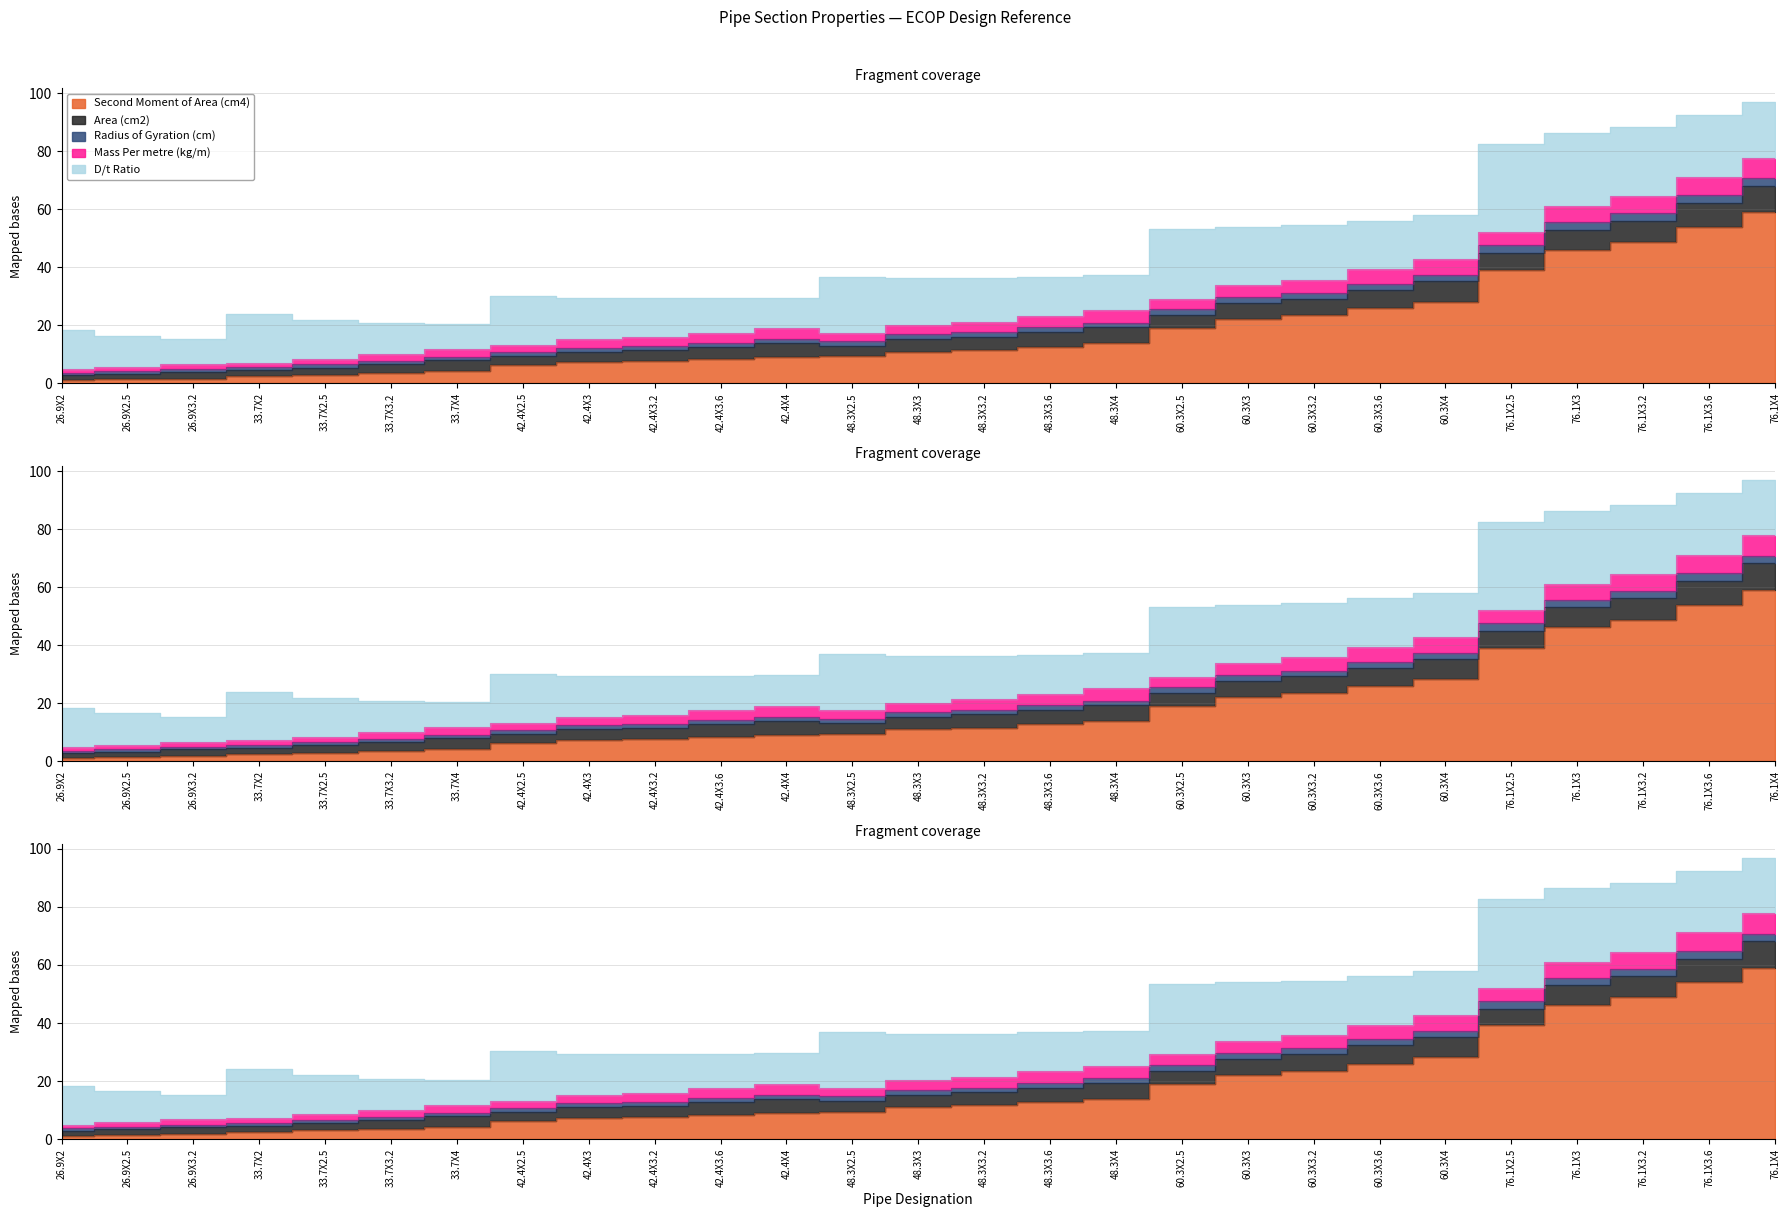

Read the Area (cm2) value at 33.7X2.5.

2.5